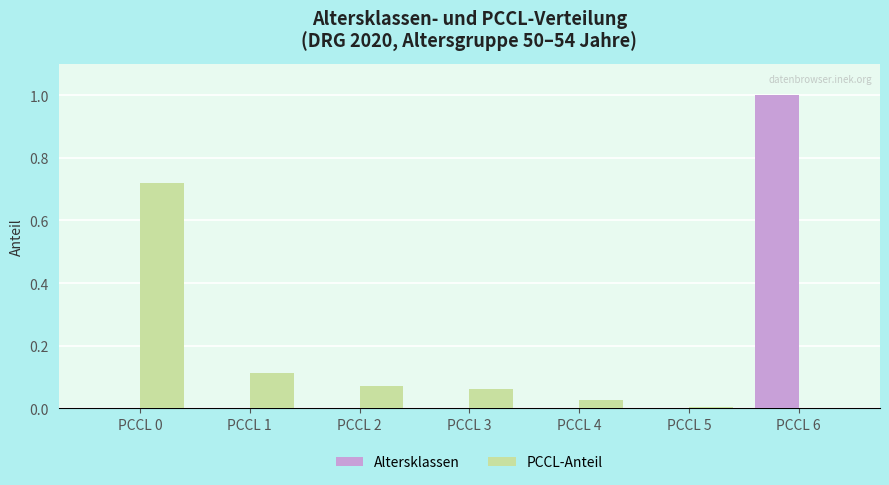

How many data points does each series have?

7